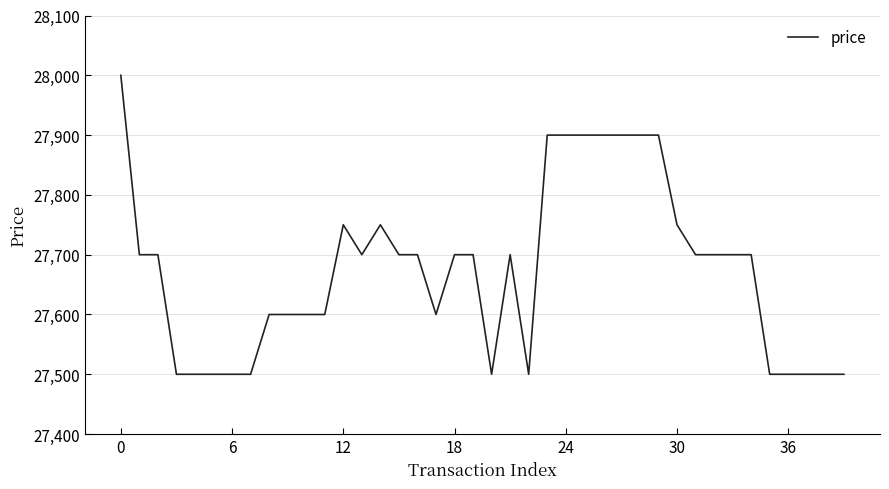

What is the minimum value shown in the chart?

27500